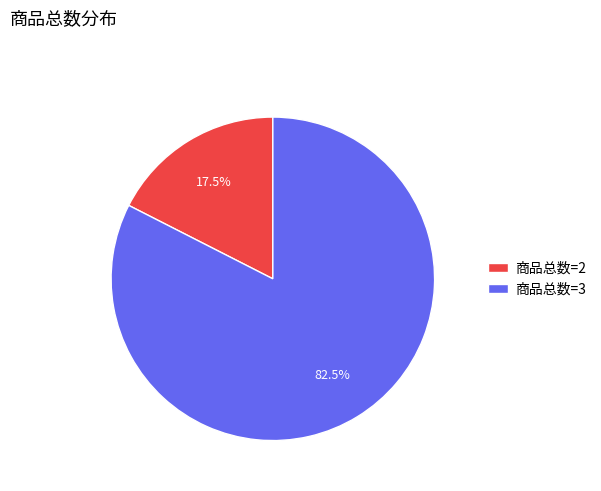

Combined, what portion of the pie is 商品总数=2 and 商品总数=3?

100.0%